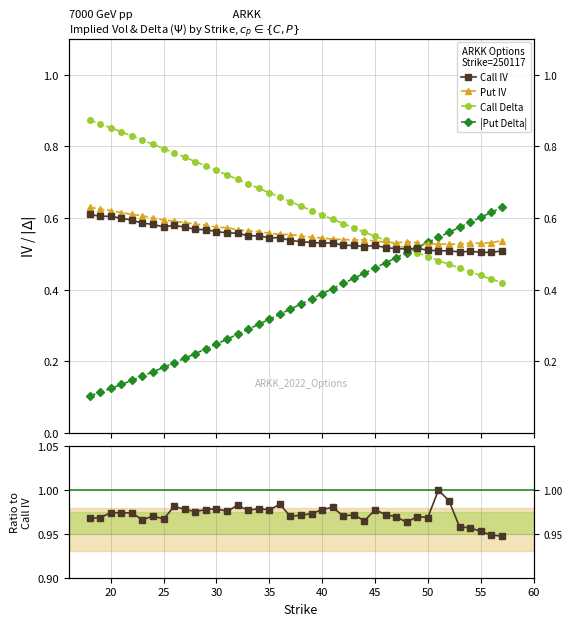

Count the number of data series in this chart.

5